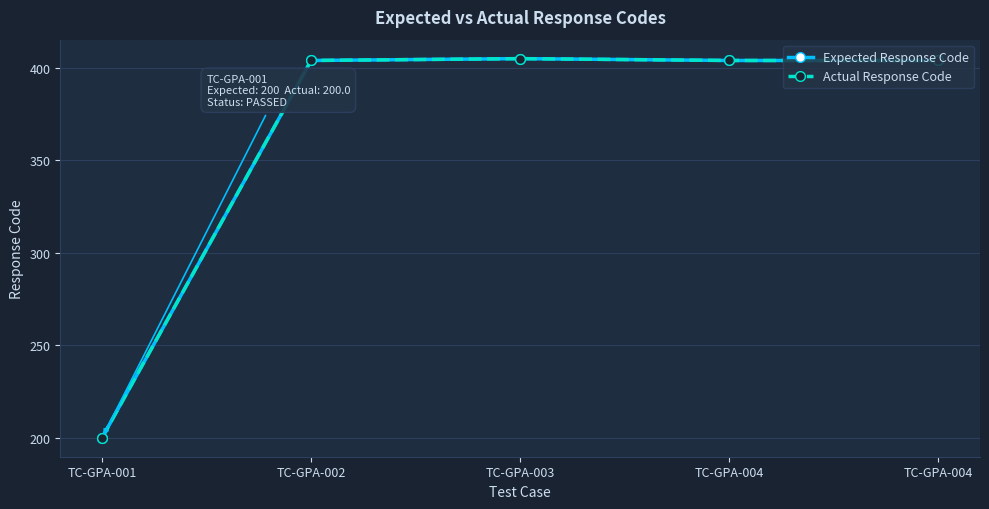

True or false: Expected Response Code and Actual Response Code cross at least once.

False